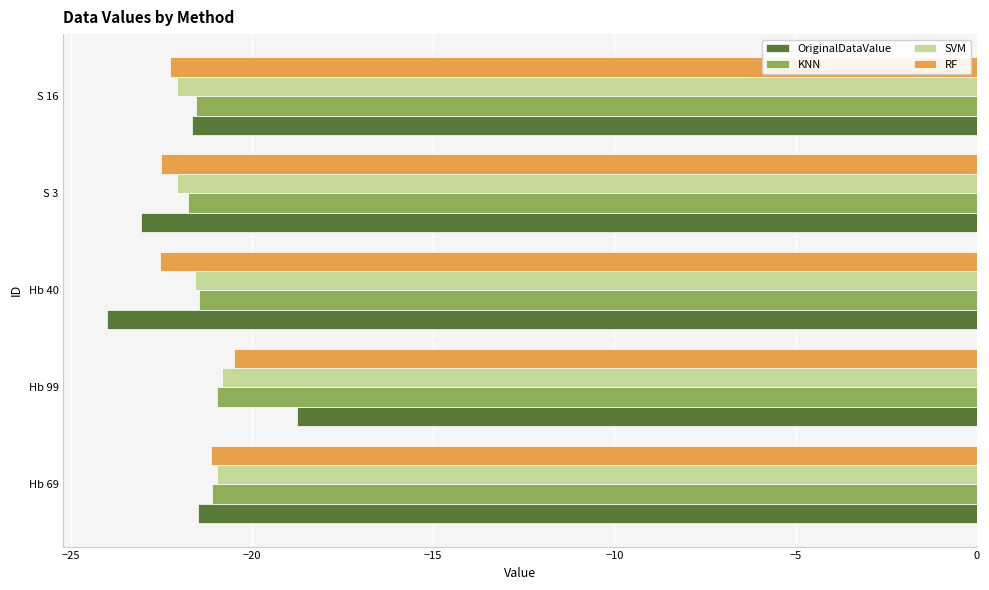

What is the sum of the RF values at S 3 and Hb 69?

-43.6